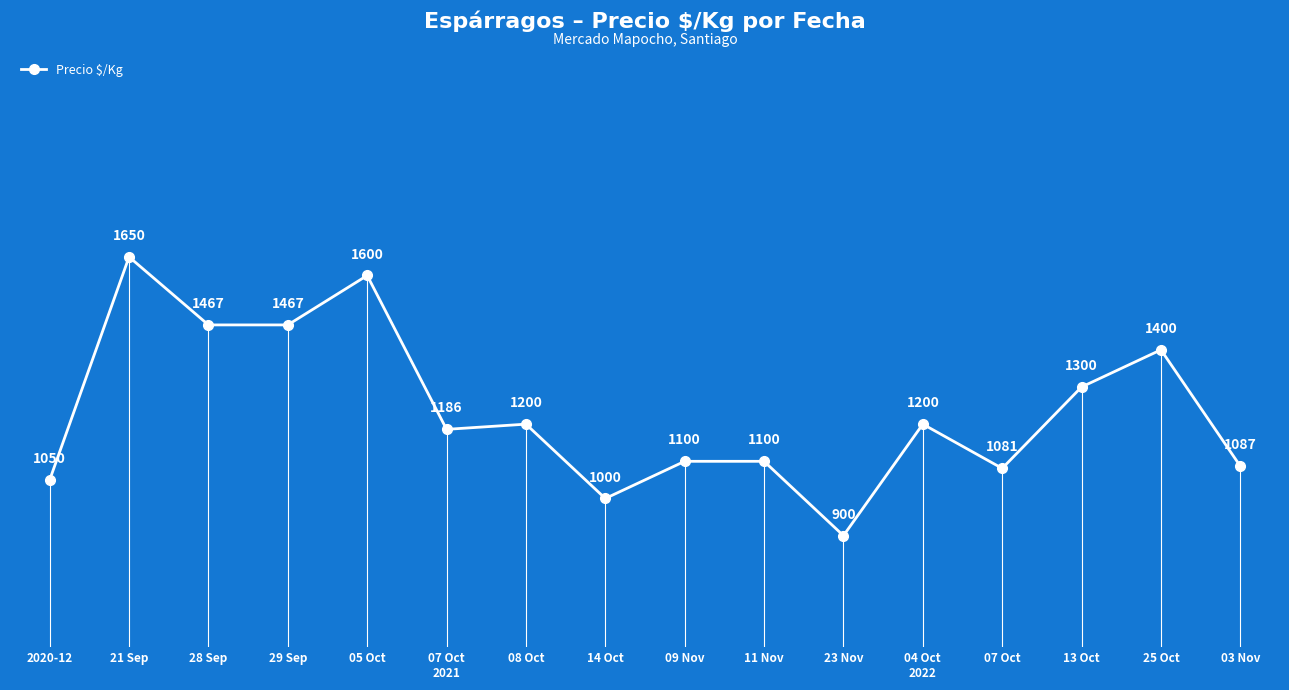

What is the value of the 8th point from the left?

1000